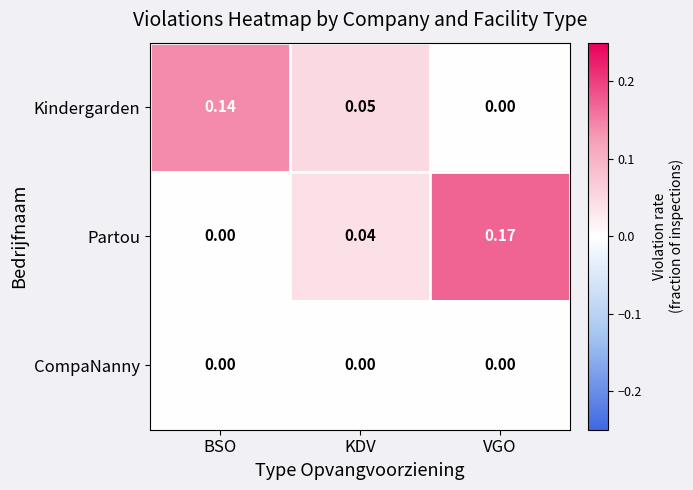

Where is Partou nearest to the value 0?

BSO